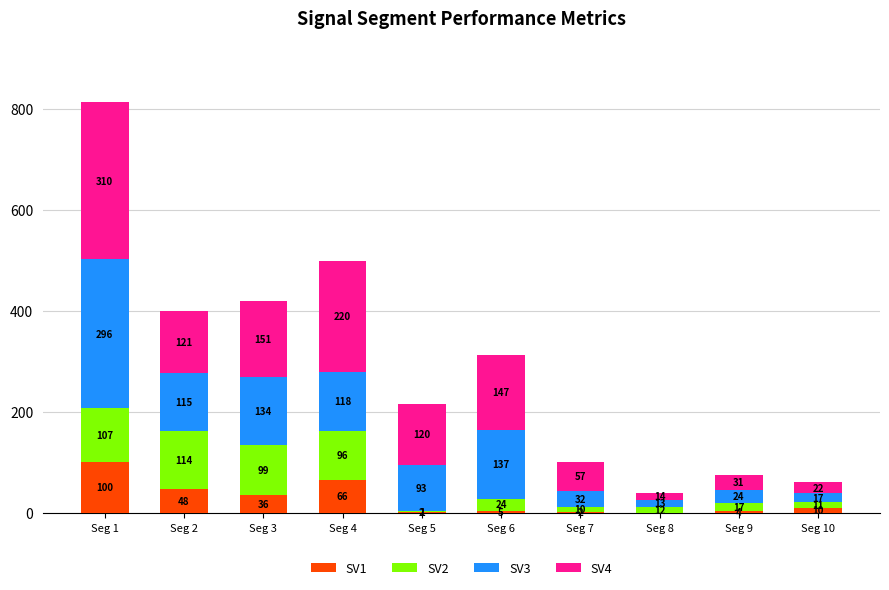

At which category is the sum across all series the highest?

Seg 1